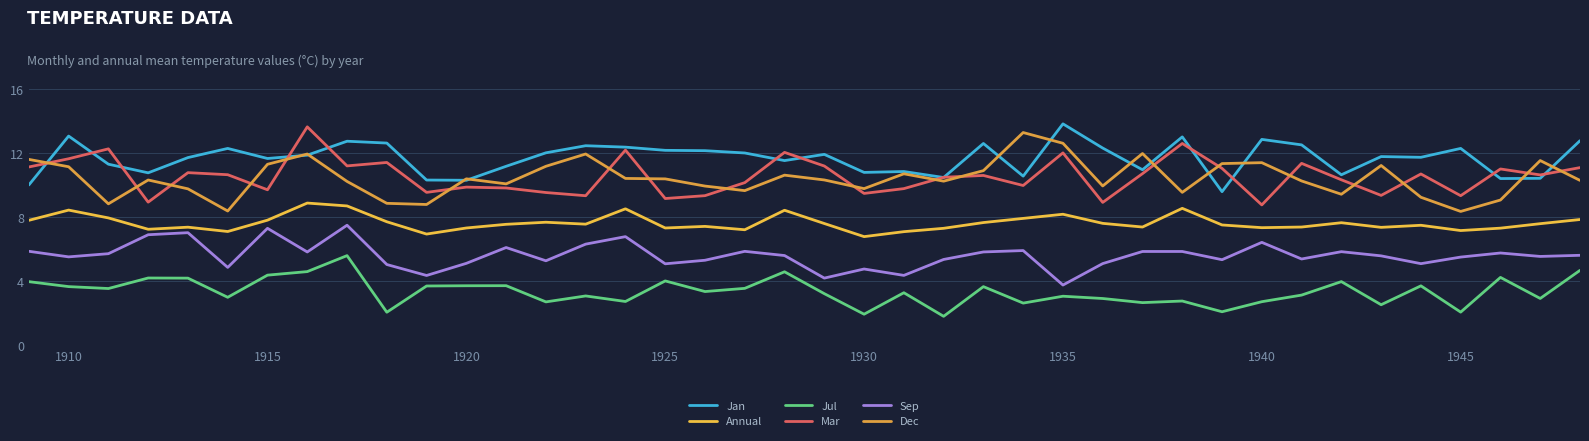

Which series has the widest spread of values?

Dec